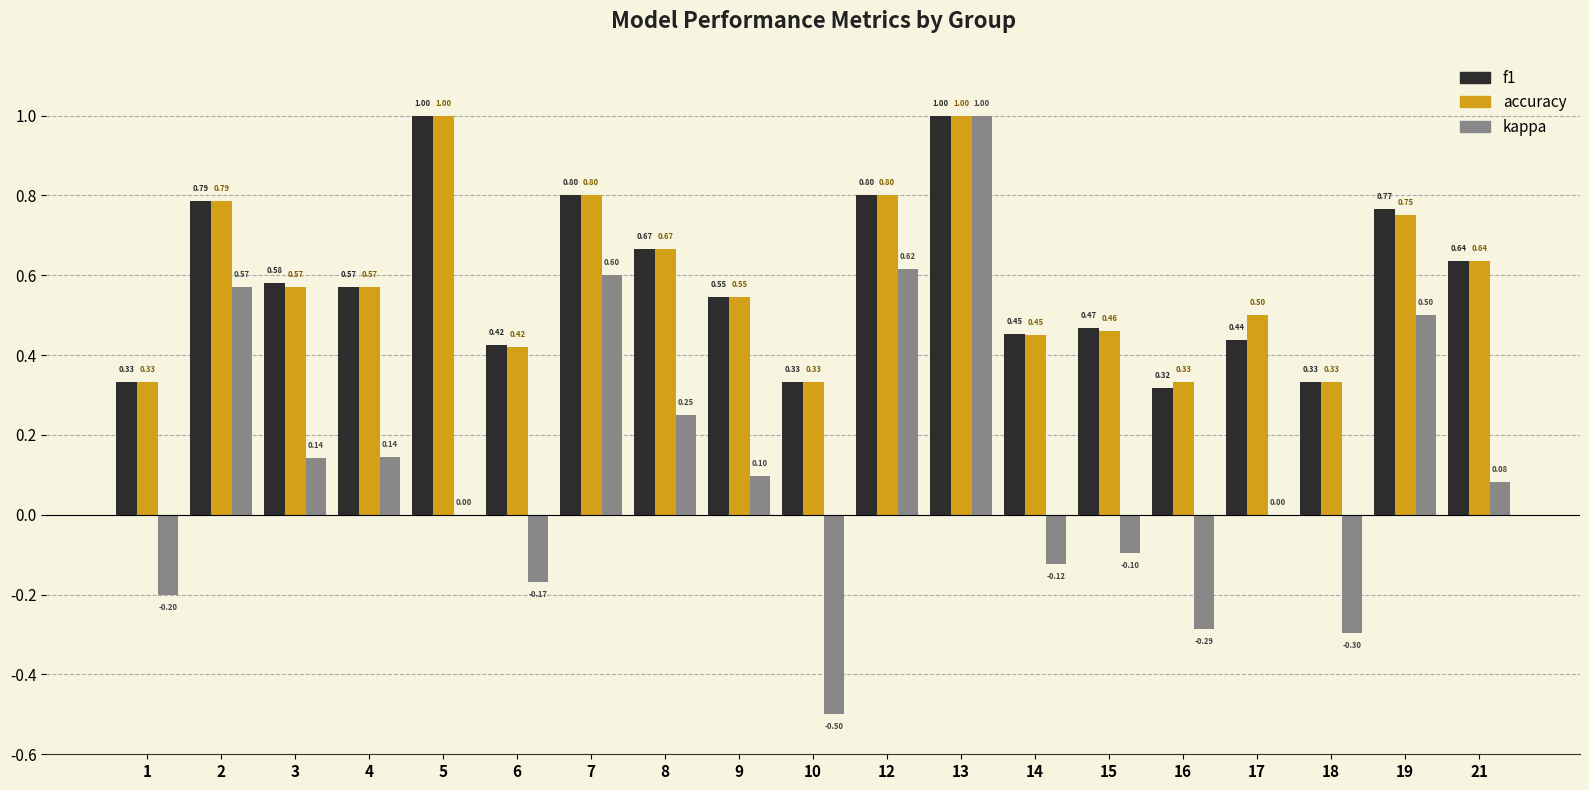

What is the sum of all kappa values?

2.3